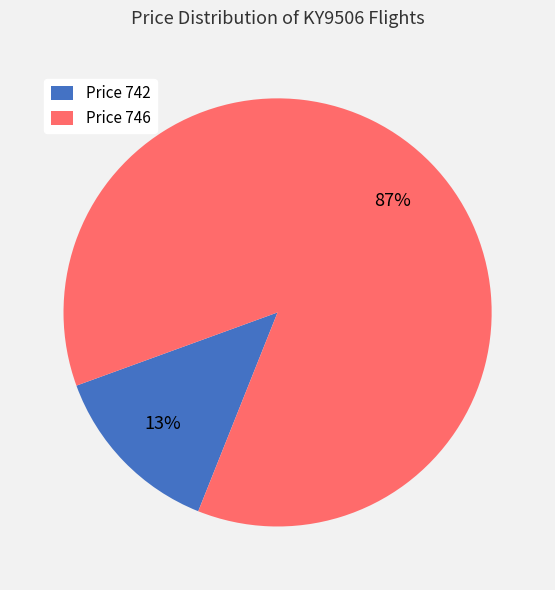

Does any single category account for the majority?

Yes